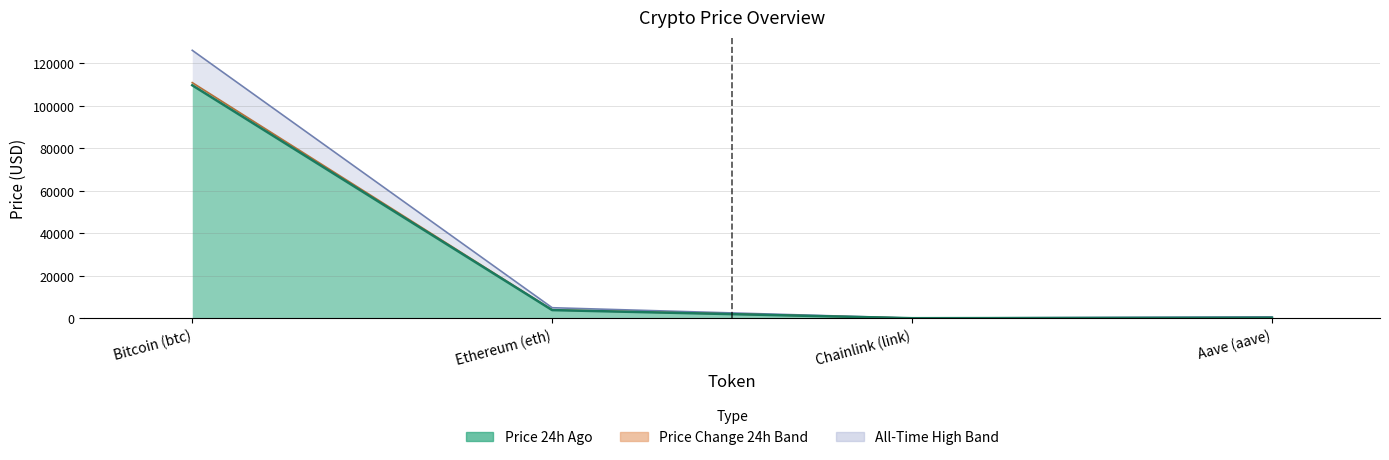

At how many categories does at least one series exceed 89728?

1